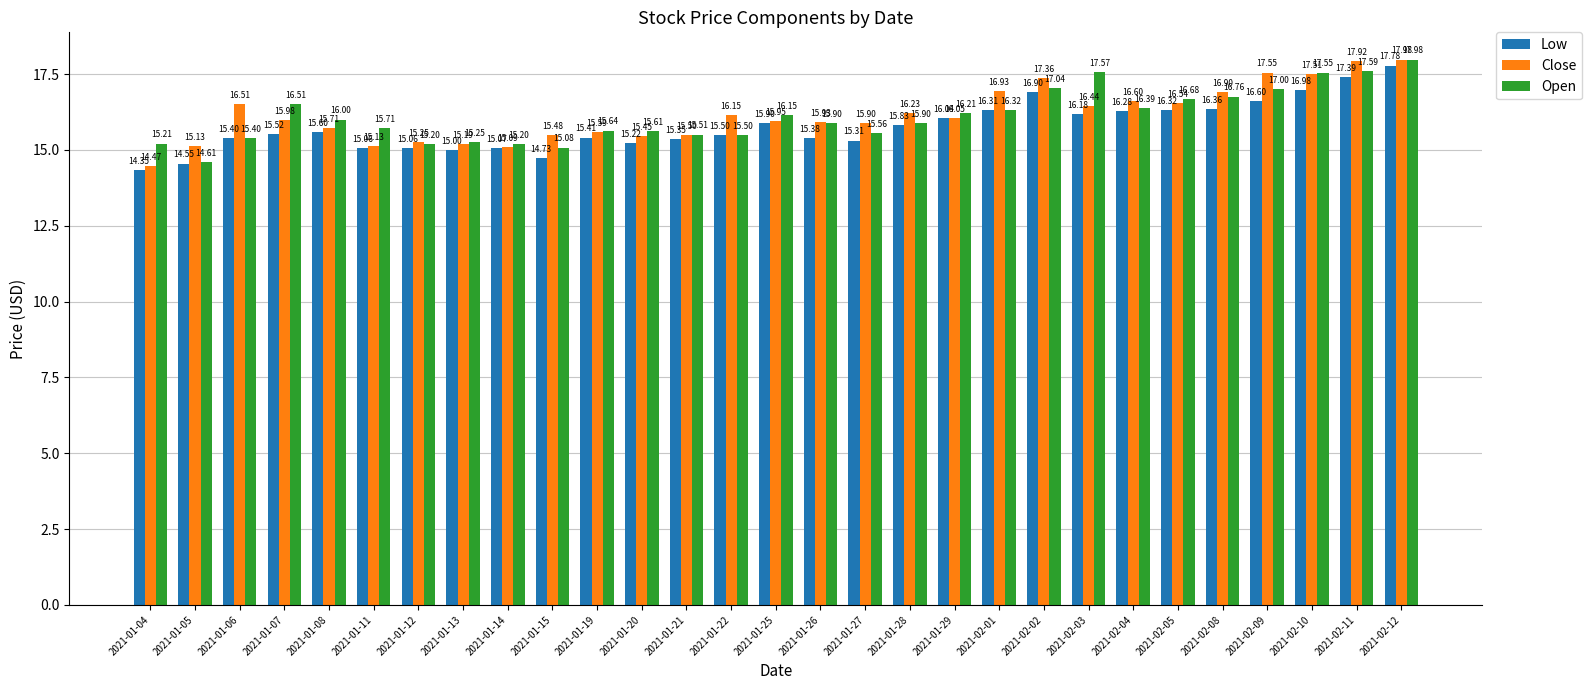

Is it true that Open equals 17.0 at 2021-02-02?

True